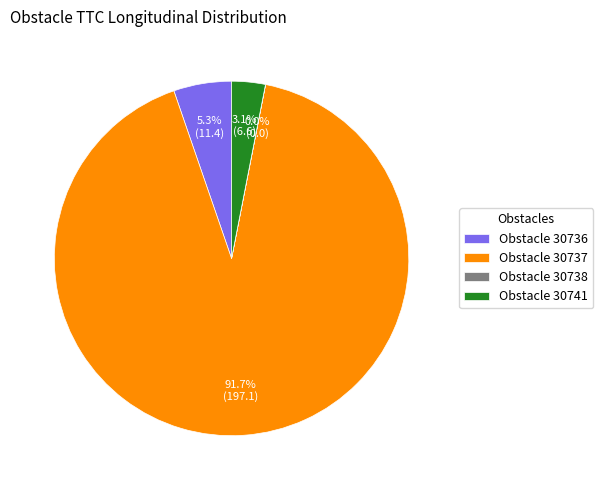

Combined, what portion of the pie is Obstacle 30736 and Obstacle 30737?

96.9%